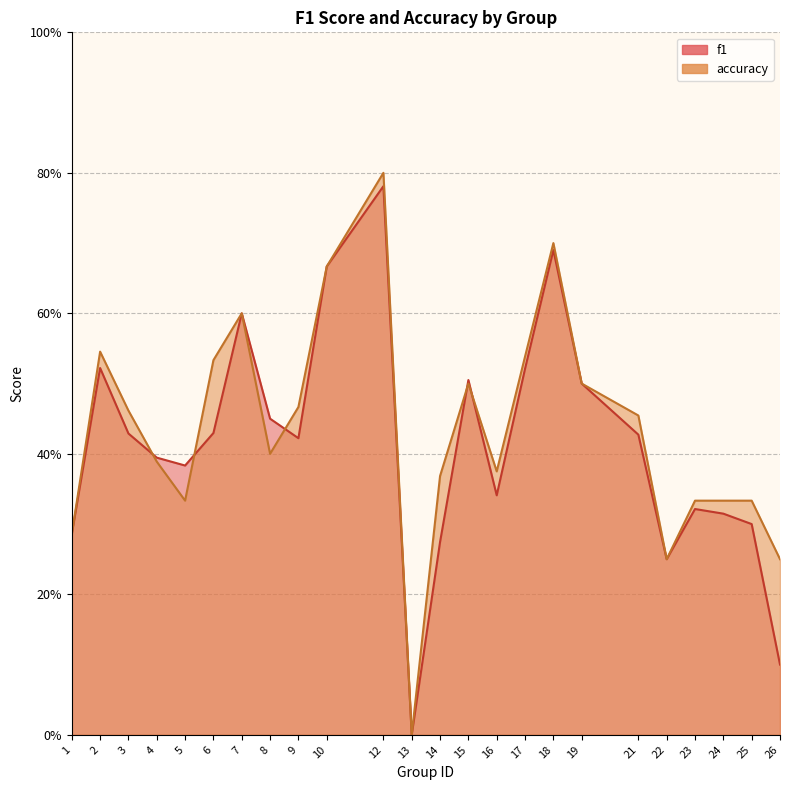

Rank the series by their maximum value, from highest to lowest.

accuracy, f1